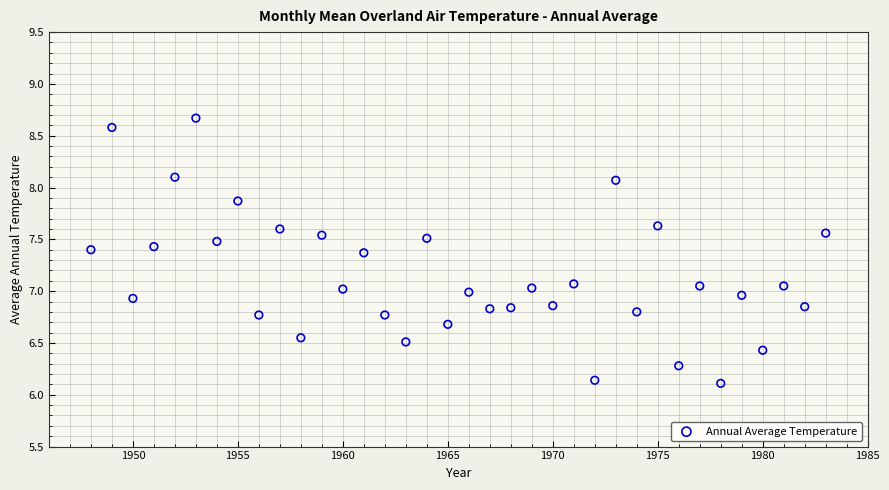

What is the range of X values (max minus min)?

35.0